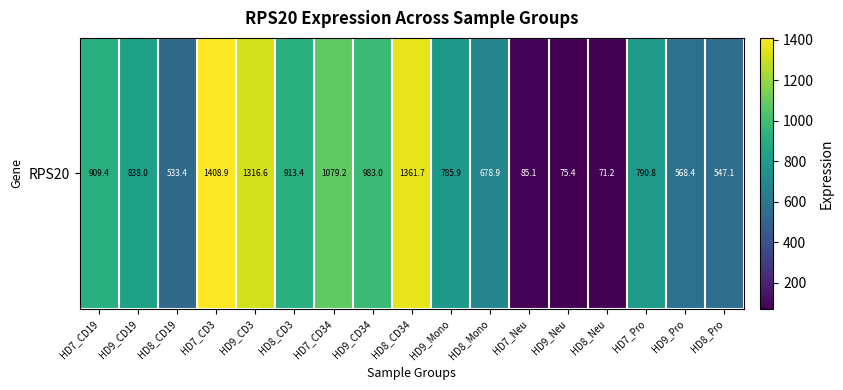

Approximately how many times larger is the value at HD8_Neu compared to HD9_Mono?

0.1